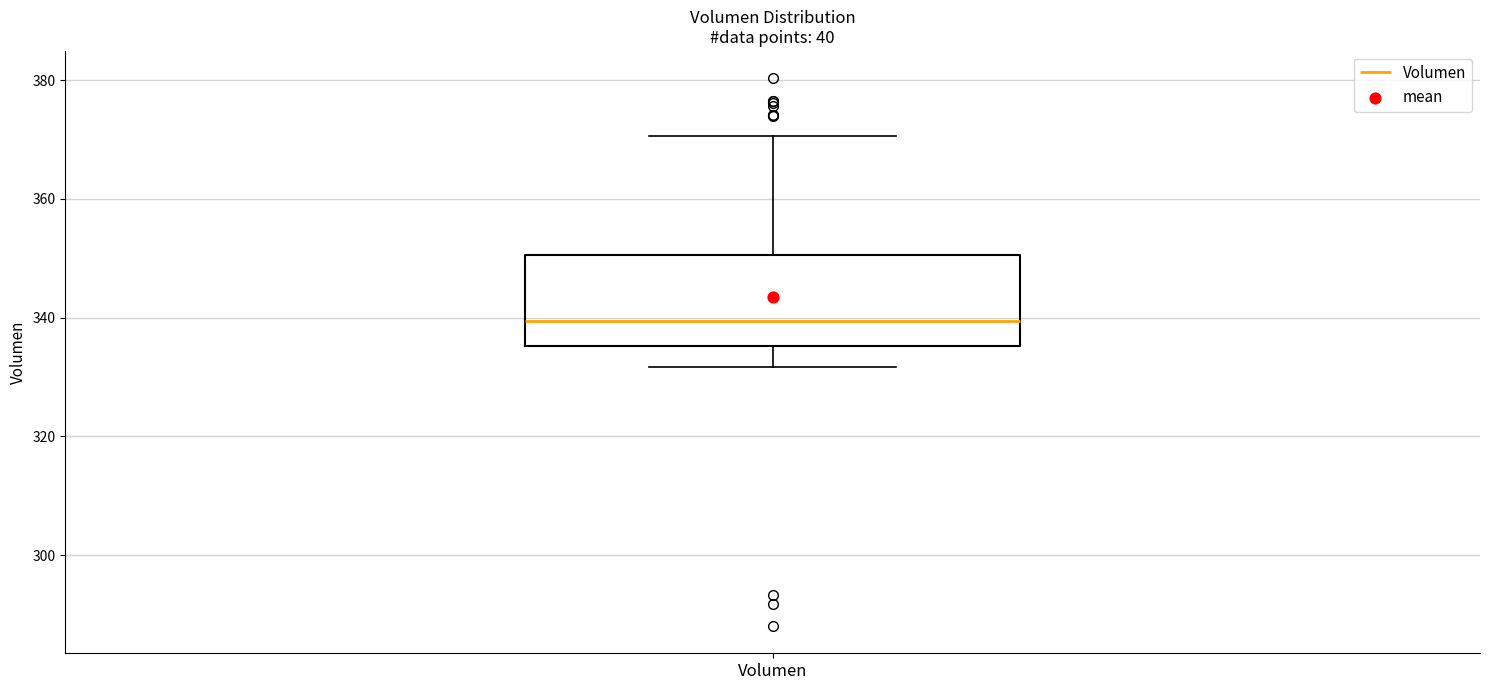

Where is the upper edge of the box for Volumen on the y-axis? The values are not printed on the chart, so give them approximately, as read against the axis.

350